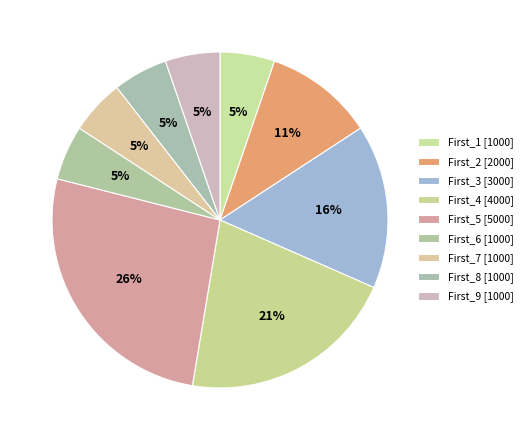

What percentage is the First_5 slice, to the nearest percent?

26%